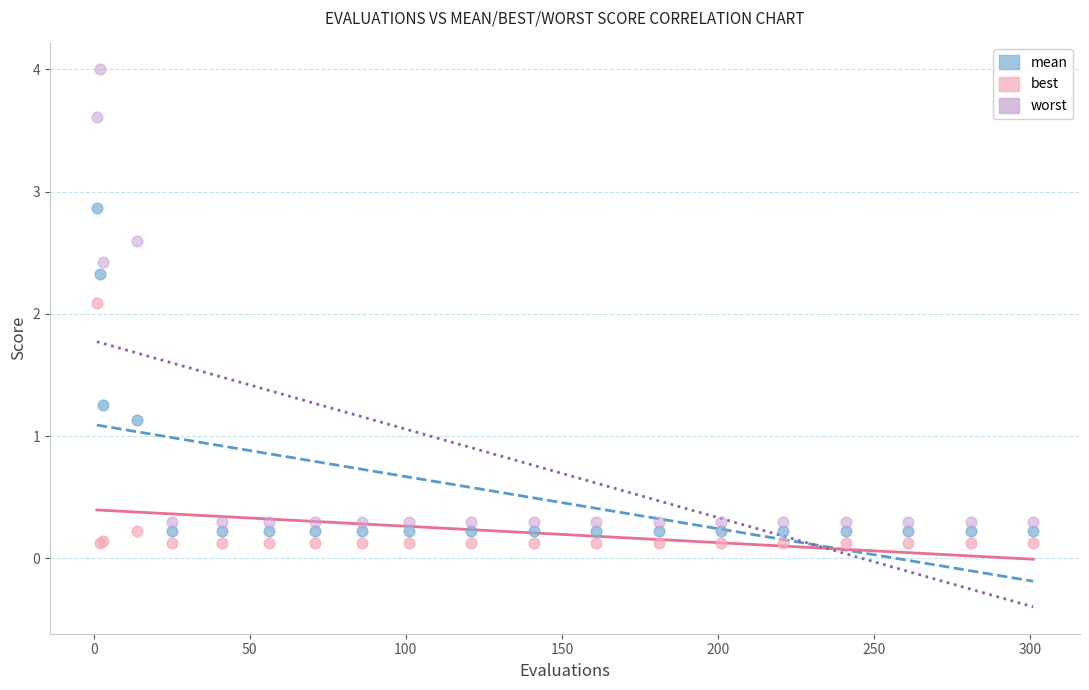

Which series has the largest Y range (max minus min)?

worst